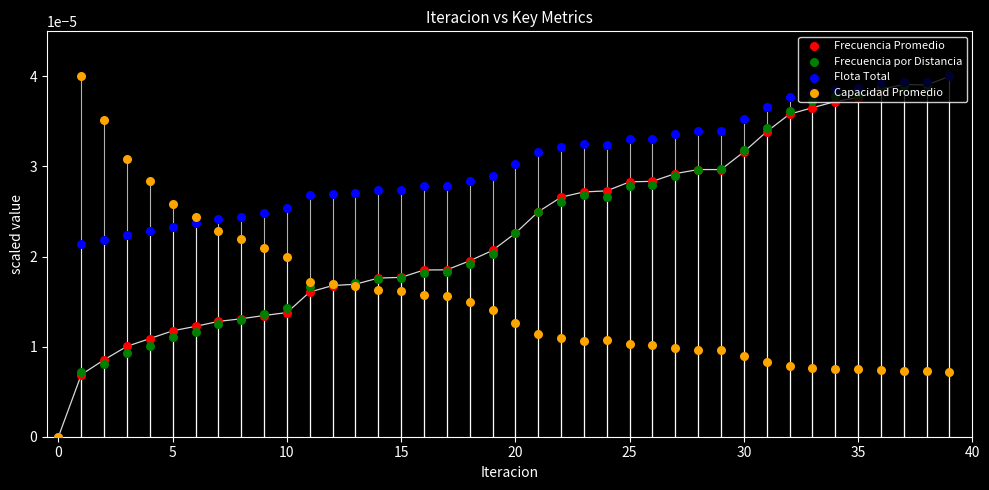

Which series contains the lowest Y value?

Frecuencia Promedio